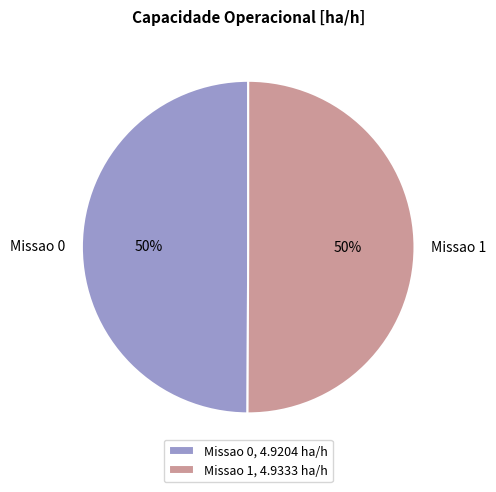

Approximately how many times larger is the value at Missao 1, 4.9333 ha/h compared to Missao 0, 4.9204 ha/h?

1.0